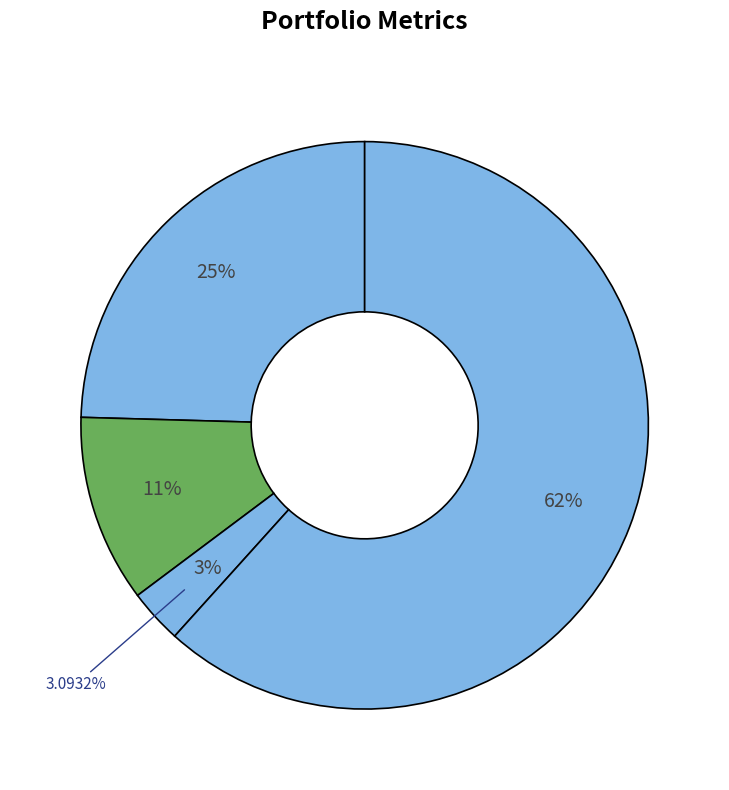

The maxdd slice represents 1% of the pie. True or false?

False